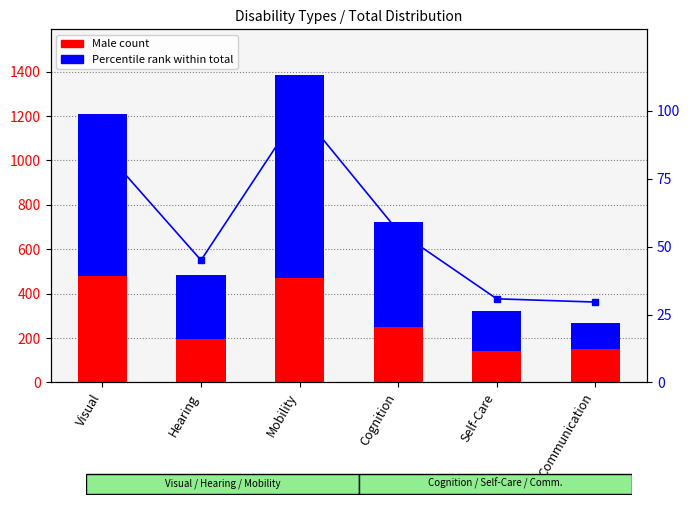

Between Visual and Self-Care, which is larger?

Visual